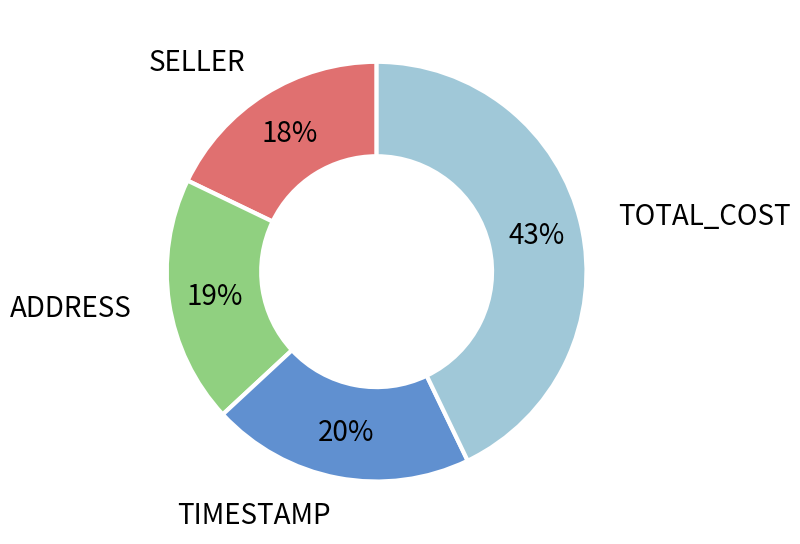

How many slices are in this pie chart?

4